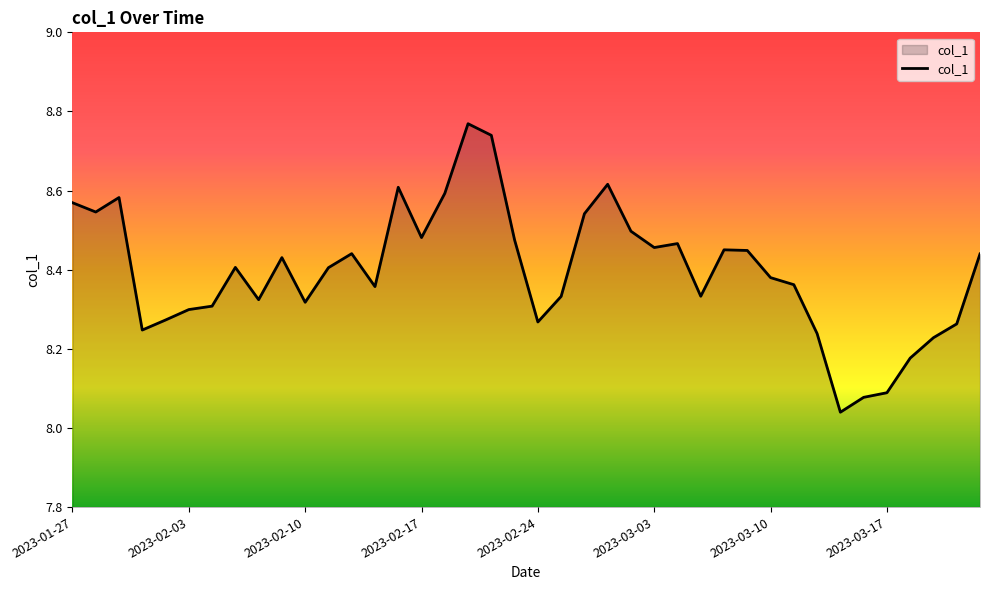

What is the difference between the maximum and minimum values?

0.7